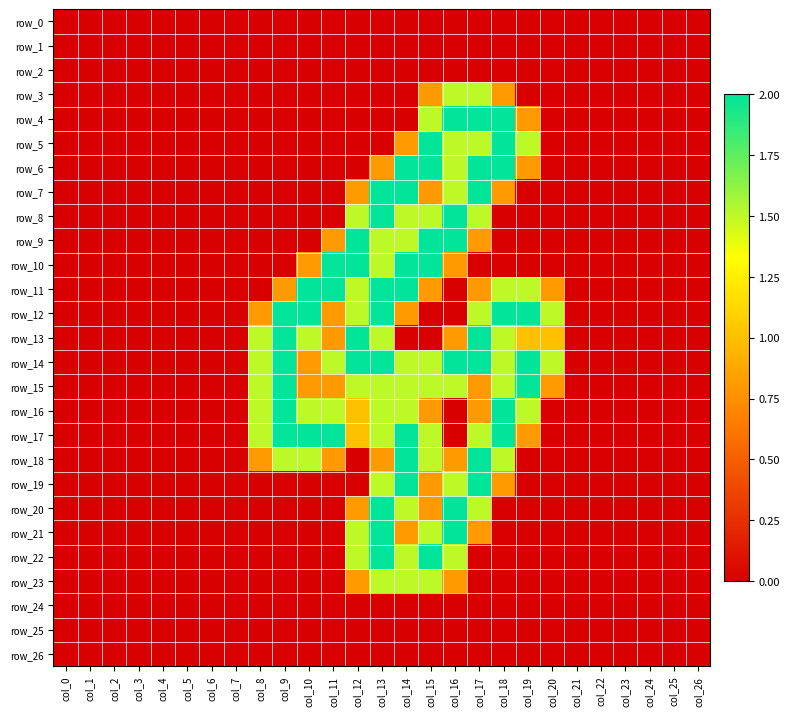

Is the value of row_11 at col_1 greater than the value of row_14 at col_0?

No